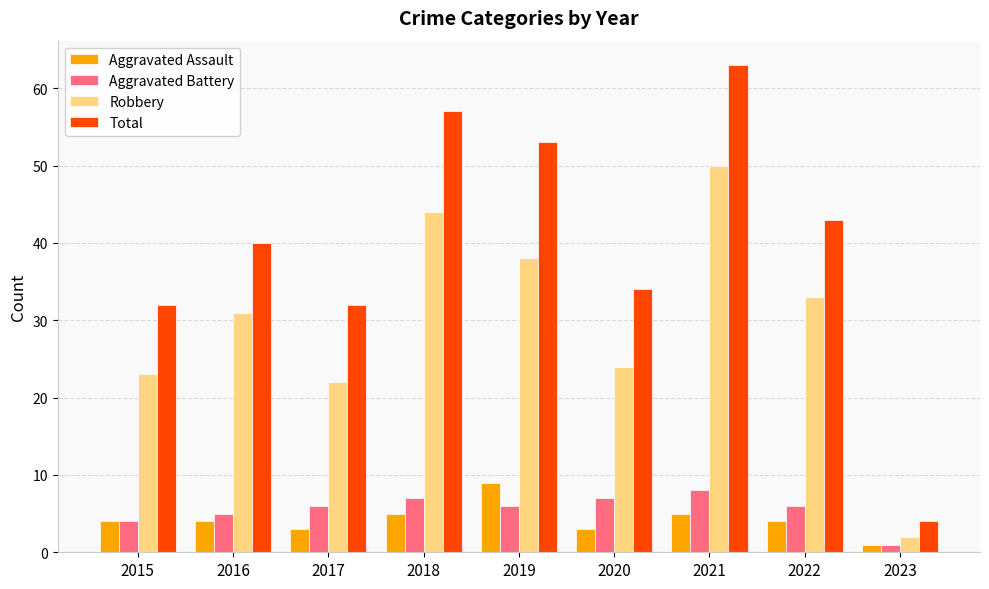

The value of Robbery at 2019 is 38. True or false?

True